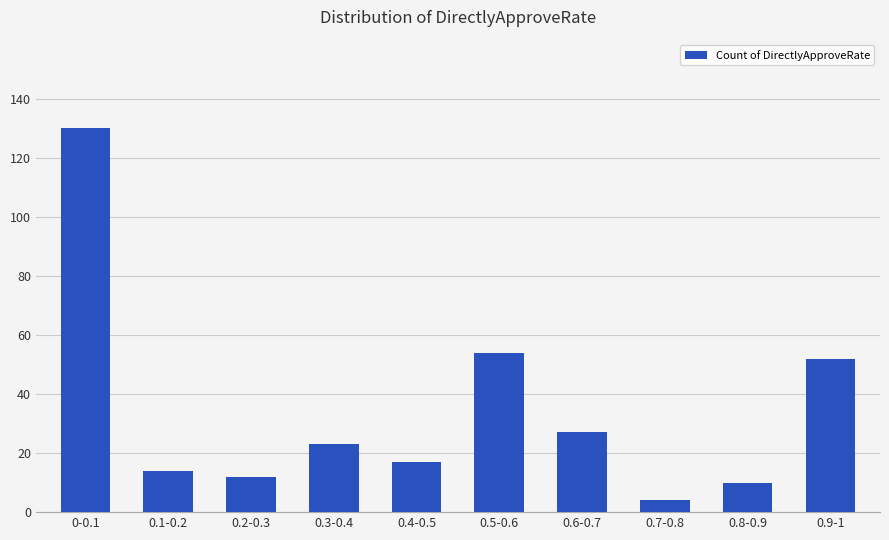

Reading left to right, transcribe all the data shown in this chart.

0-0.1=130	0.1-0.2=14	0.2-0.3=12	0.3-0.4=23	0.4-0.5=17	0.5-0.6=54	0.6-0.7=27	0.7-0.8=4	0.8-0.9=10	0.9-1=52